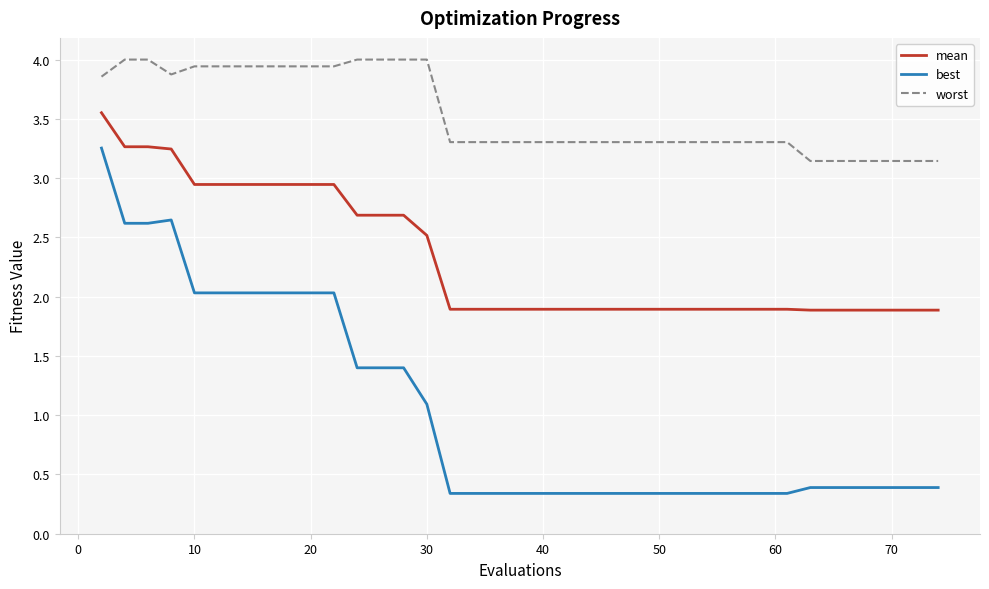

Which series has the largest total across all categories?

worst